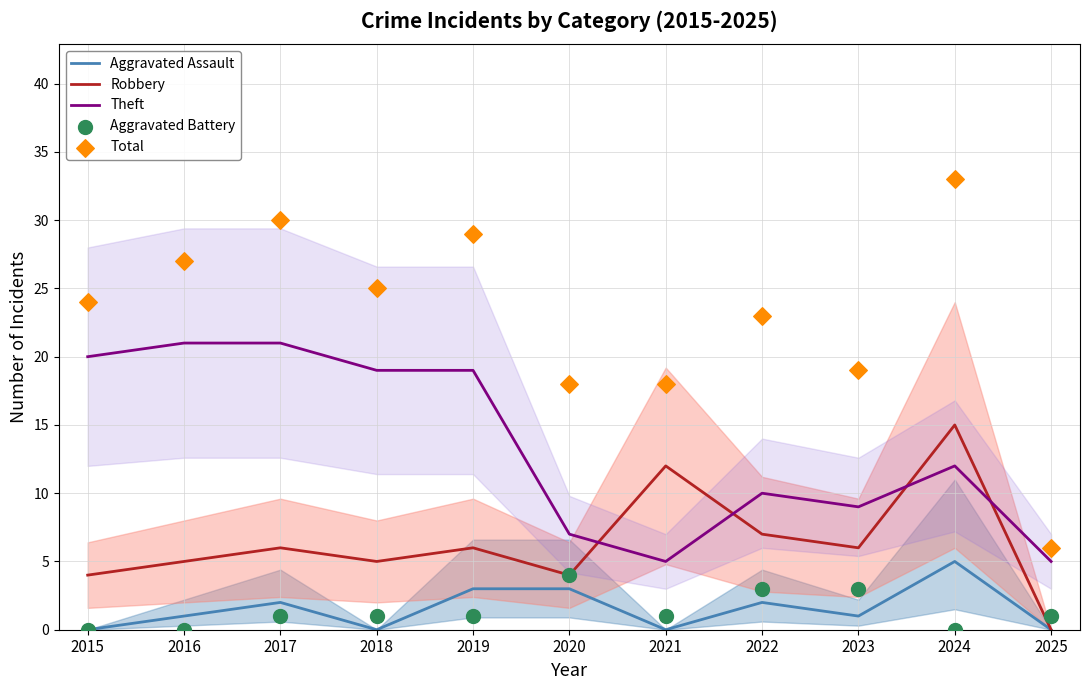

Which series has the widest spread of Y values?

Total